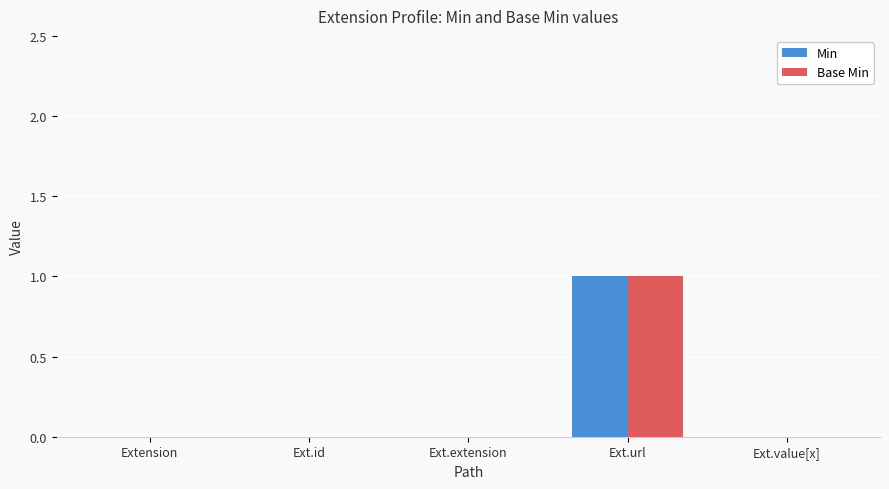

At which category is the sum across all series the highest?

Ext.url